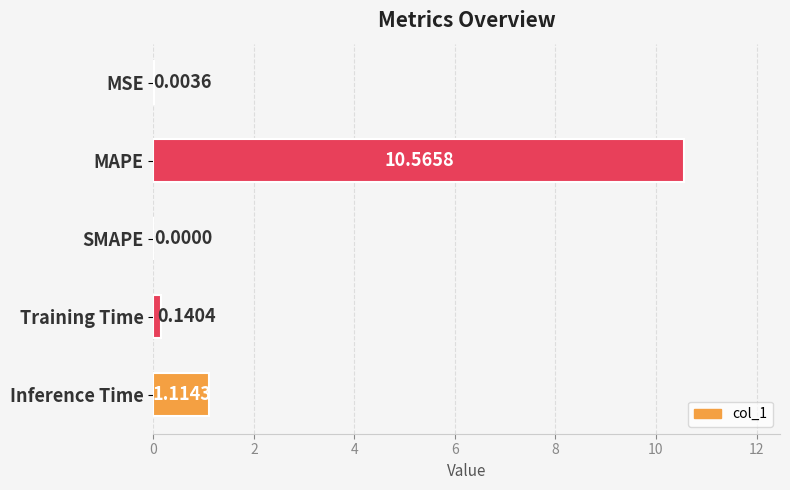

What is the sum of all values?

11.8